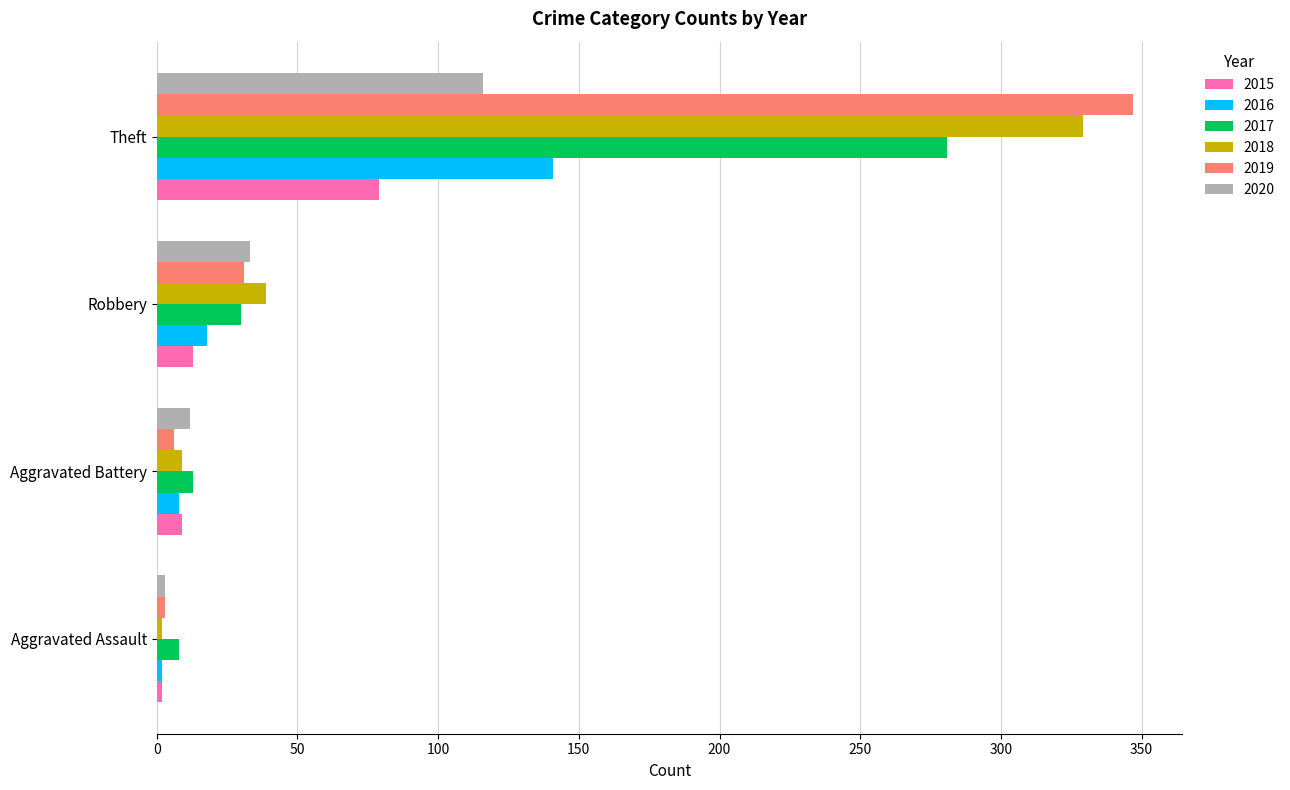

What is the highest value of the 2017 series?

281